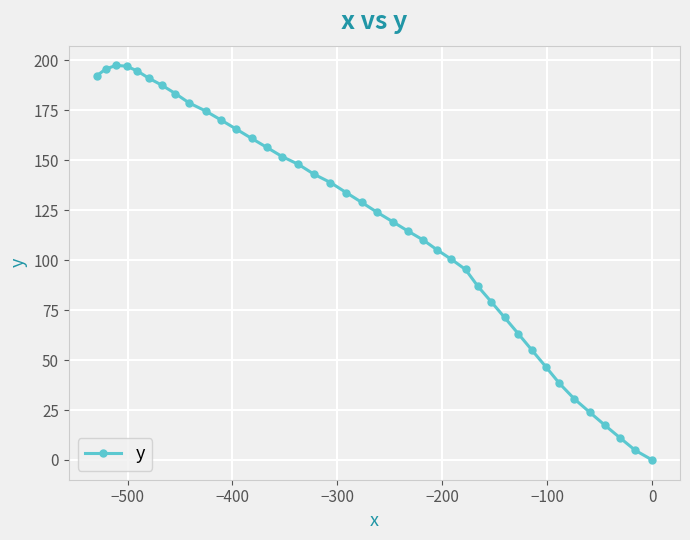

What is the maximum value shown in the chart?

197.4